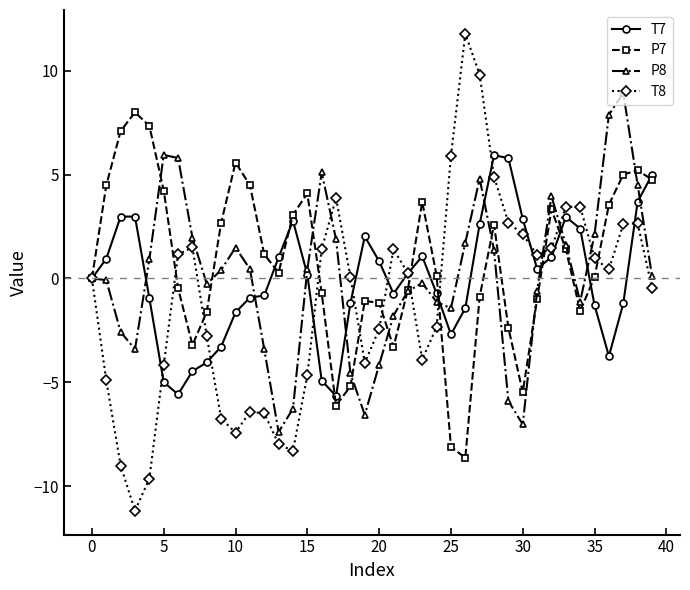

What is the minimum value shown in the chart?

-11.2